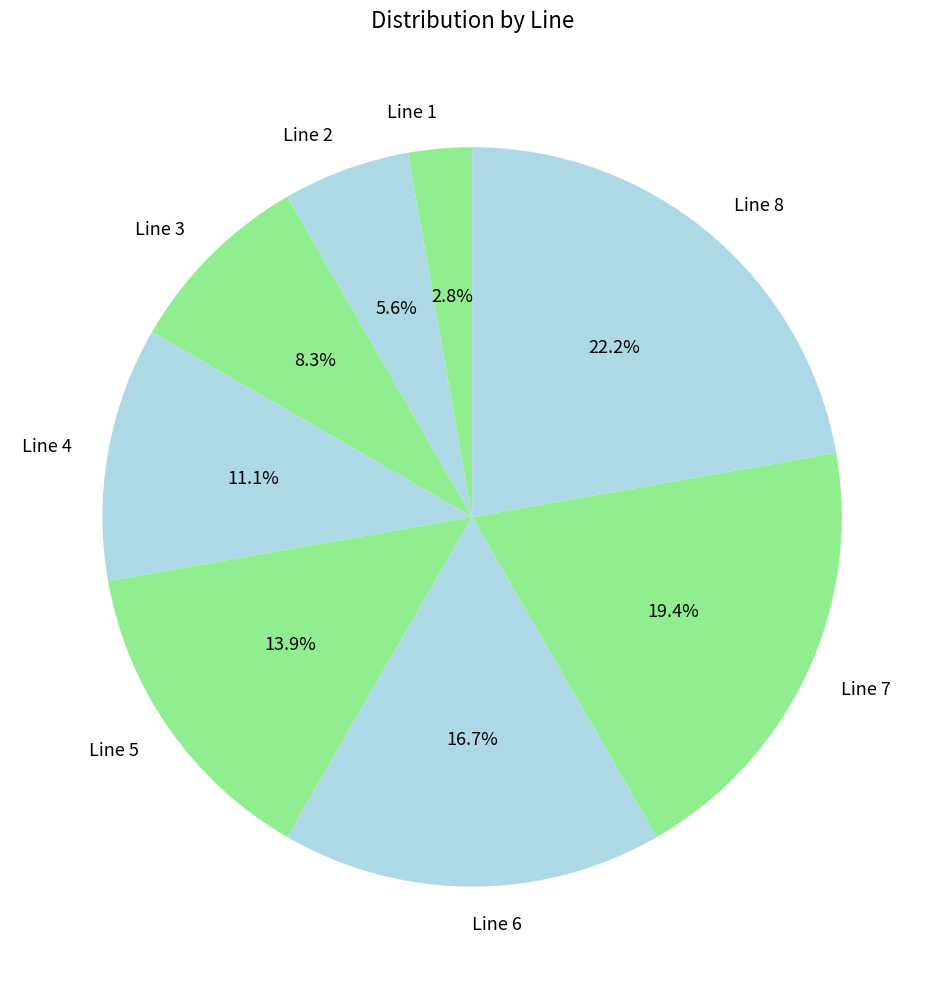

To the nearest percent, what is the difference between the largest and smallest slice percentages?

19%